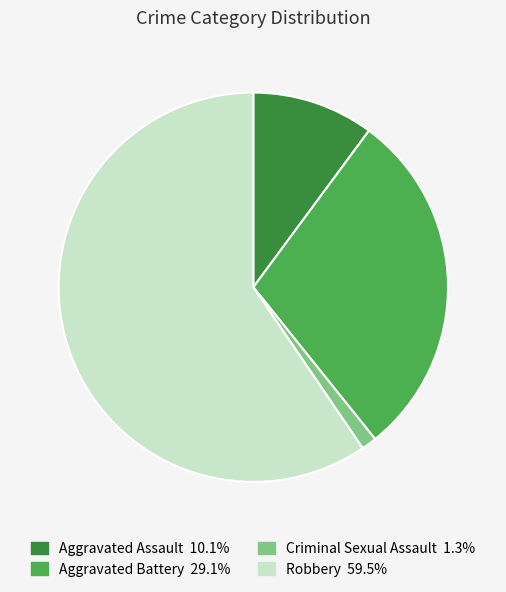

Is there any slice that represents more than half of the pie?

Yes